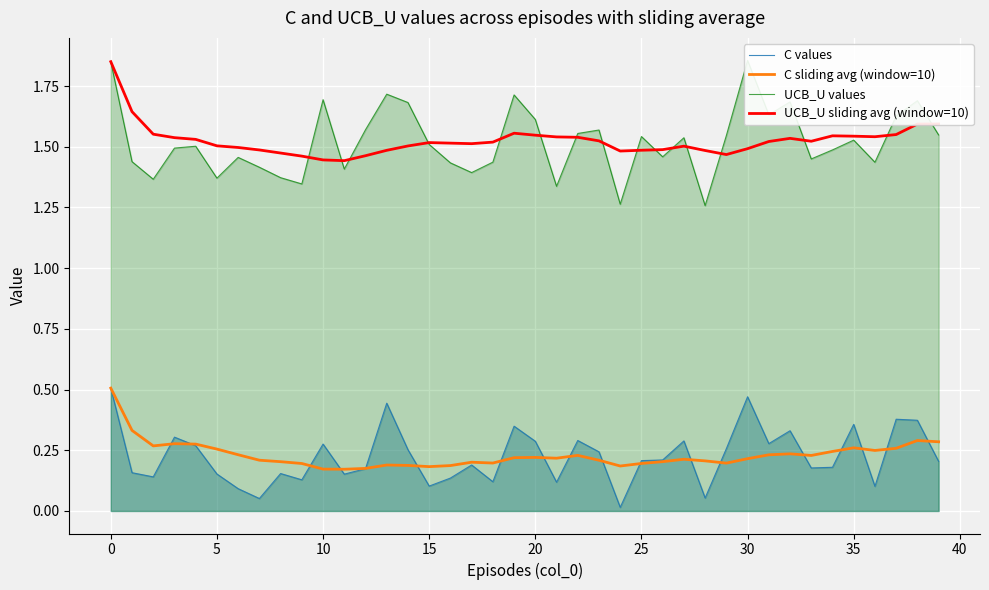

Reading left to right, what are all the values shown in this chart?

C values: 0.5	0.2	0.1	0.3	0.3	0.2	0.1	0.1	0.2	0.1	0.3	0.2	0.2	0.4	0.3	0.1	0.1	0.2	0.1	0.3	0.3	0.1	0.3	0.2	0.0	0.2	0.2	0.3	0.1	0.3	0.5	0.3	0.3	0.2	0.2	0.4	0.1	0.4	0.4	0.2
C sliding avg (window=10): 0.5	0.3	0.3	0.3	0.3	0.3	0.2	0.2	0.2	0.2	0.2	0.2	0.2	0.2	0.2	0.2	0.2	0.2	0.2	0.2	0.2	0.2	0.2	0.2	0.2	0.2	0.2	0.2	0.2	0.2	0.2	0.2	0.2	0.2	0.2	0.3	0.2	0.3	0.3	0.3
UCB_U values: 1.9	1.4	1.4	1.5	1.5	1.4	1.5	1.4	1.4	1.3	1.7	1.4	1.6	1.7	1.7	1.5	1.4	1.4	1.4	1.7	1.6	1.3	1.6	1.6	1.3	1.5	1.5	1.5	1.3	1.5	1.9	1.6	1.7	1.4	1.5	1.5	1.4	1.6	1.7	1.5
UCB_U sliding avg (window=10): 1.9	1.6	1.6	1.5	1.5	1.5	1.5	1.5	1.5	1.5	1.4	1.4	1.5	1.5	1.5	1.5	1.5	1.5	1.5	1.6	1.5	1.5	1.5	1.5	1.5	1.5	1.5	1.5	1.5	1.5	1.5	1.5	1.5	1.5	1.5	1.5	1.5	1.6	1.6	1.6